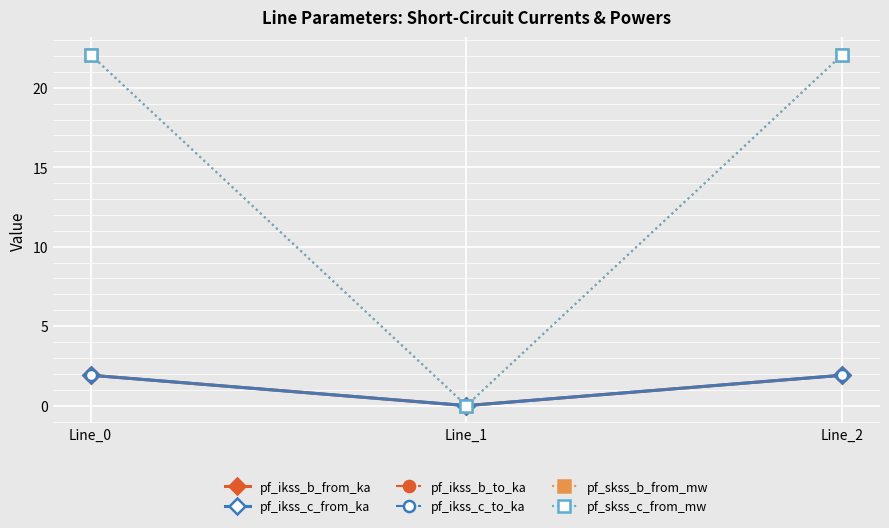

Which series has the widest spread of values?

pf_skss_b_from_mw